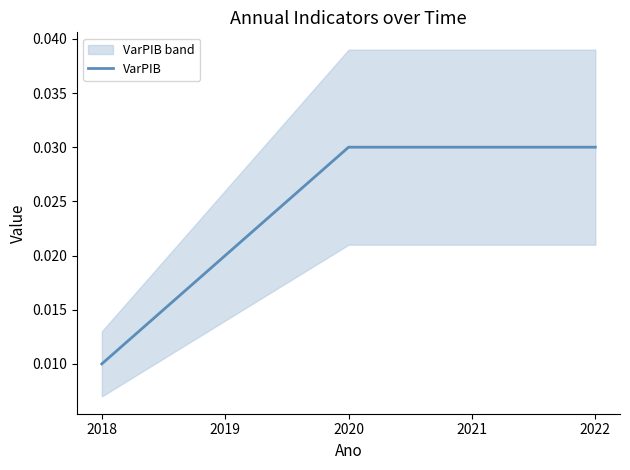

True or false: there are more than 2 points higher than both neighbors.

False